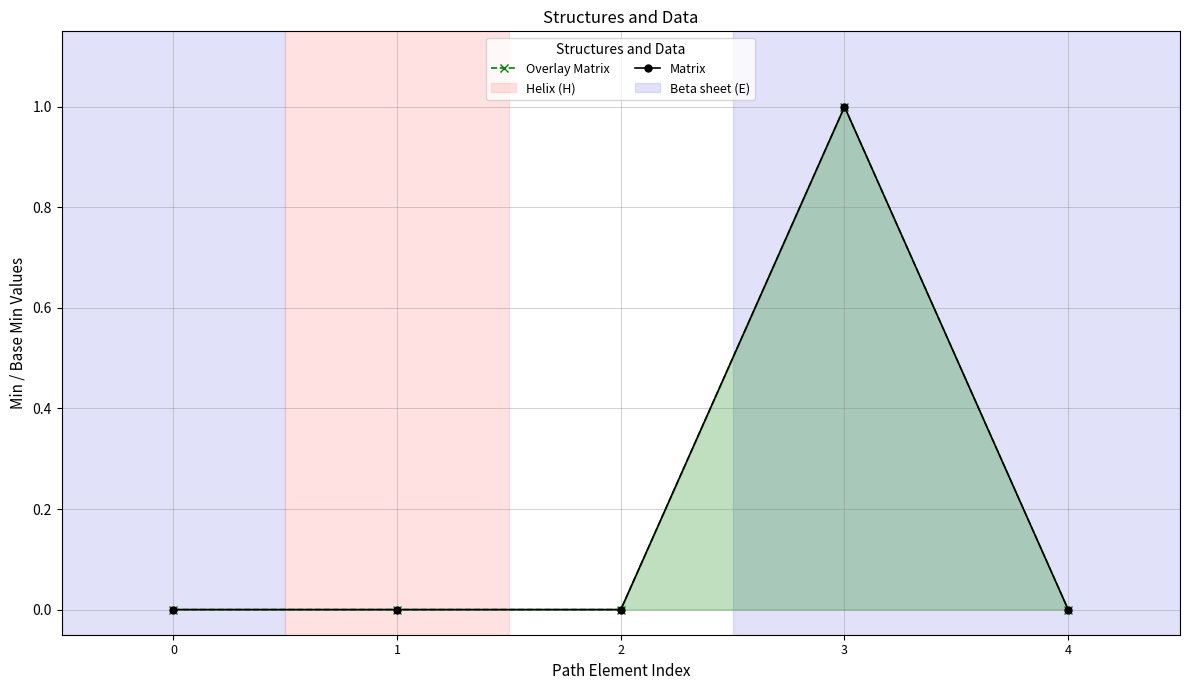

Reading left to right, extract all data points from this chart.

Overlay Matrix: 0	0	0	1	0
Matrix: 0	0	0	1	0